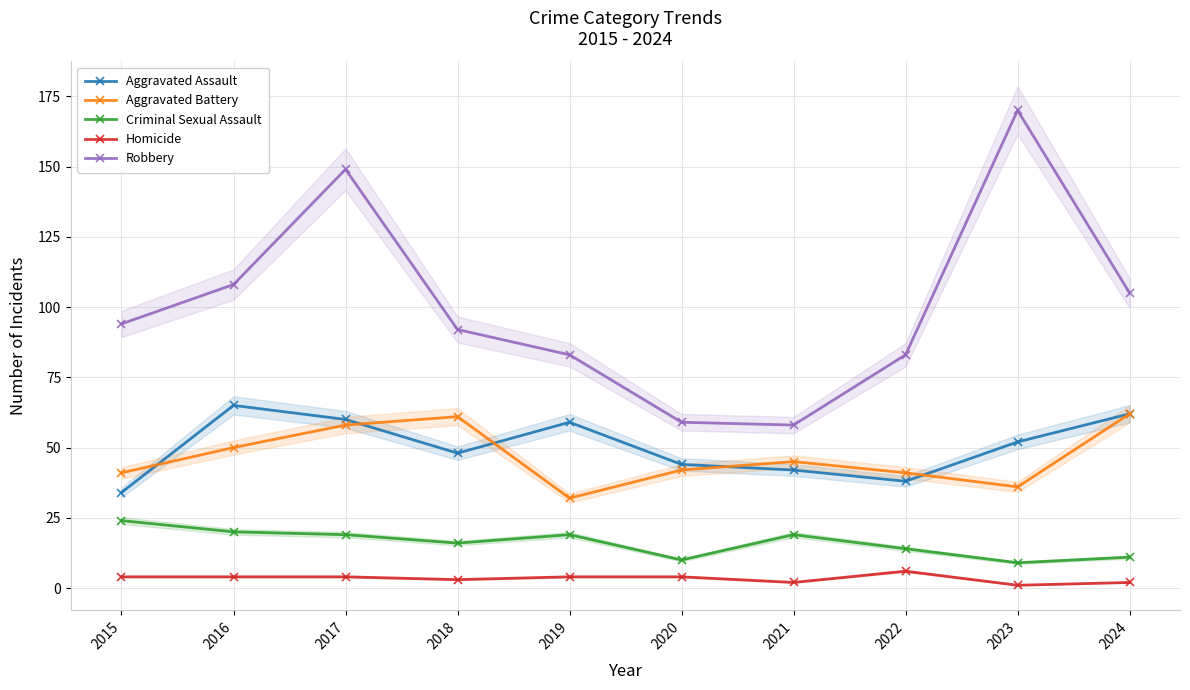

What is the difference between the second highest and second lowest values in the Aggravated Battery series?

25